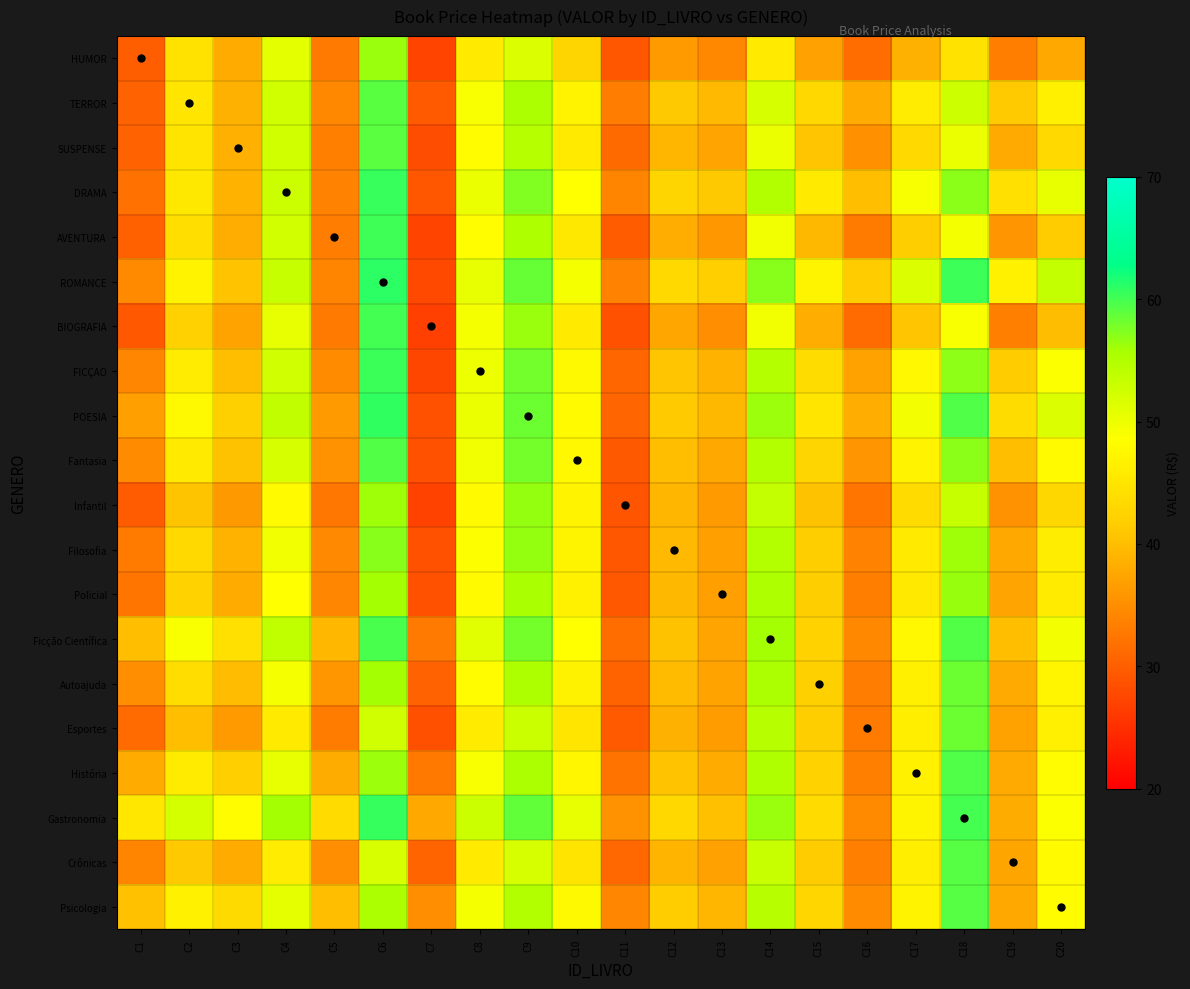

At C19, list the series in order from largest to smallest.

ROMANCE, DRAMA, POESIA, FICÇAO, TERROR, Ficção Científica, Fantasia, Gastronomia, História, Autoajuda, SUSPENSE, Filosofia, Psicologia, Crônicas, Policial, Esportes, AVENTURA, Infantil, BIOGRAFIA, HUMOR